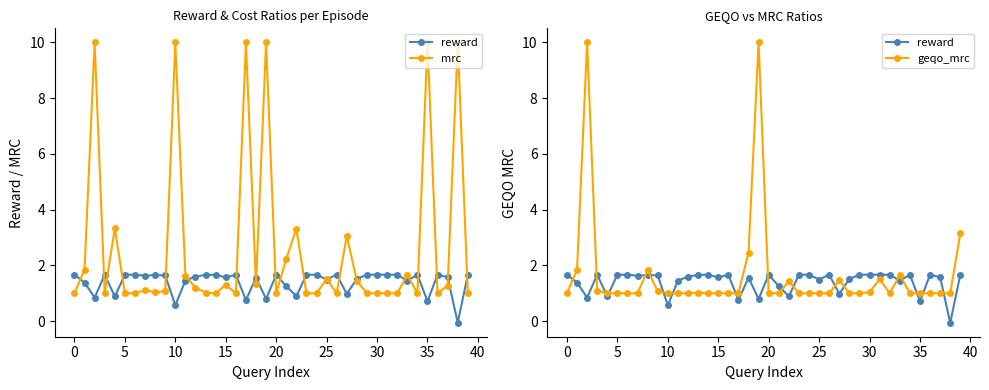

How many lines are shown in the chart?

3